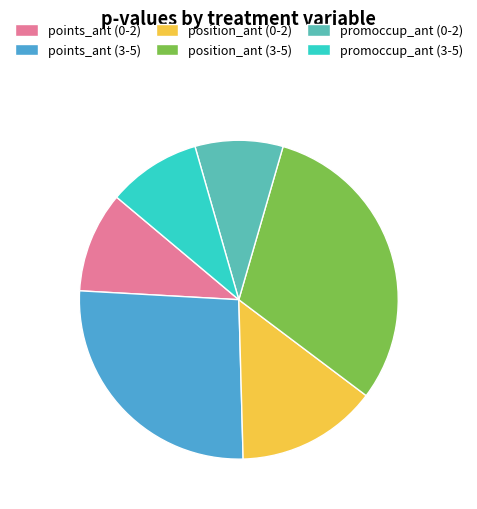

How many slices are in this pie chart?

6